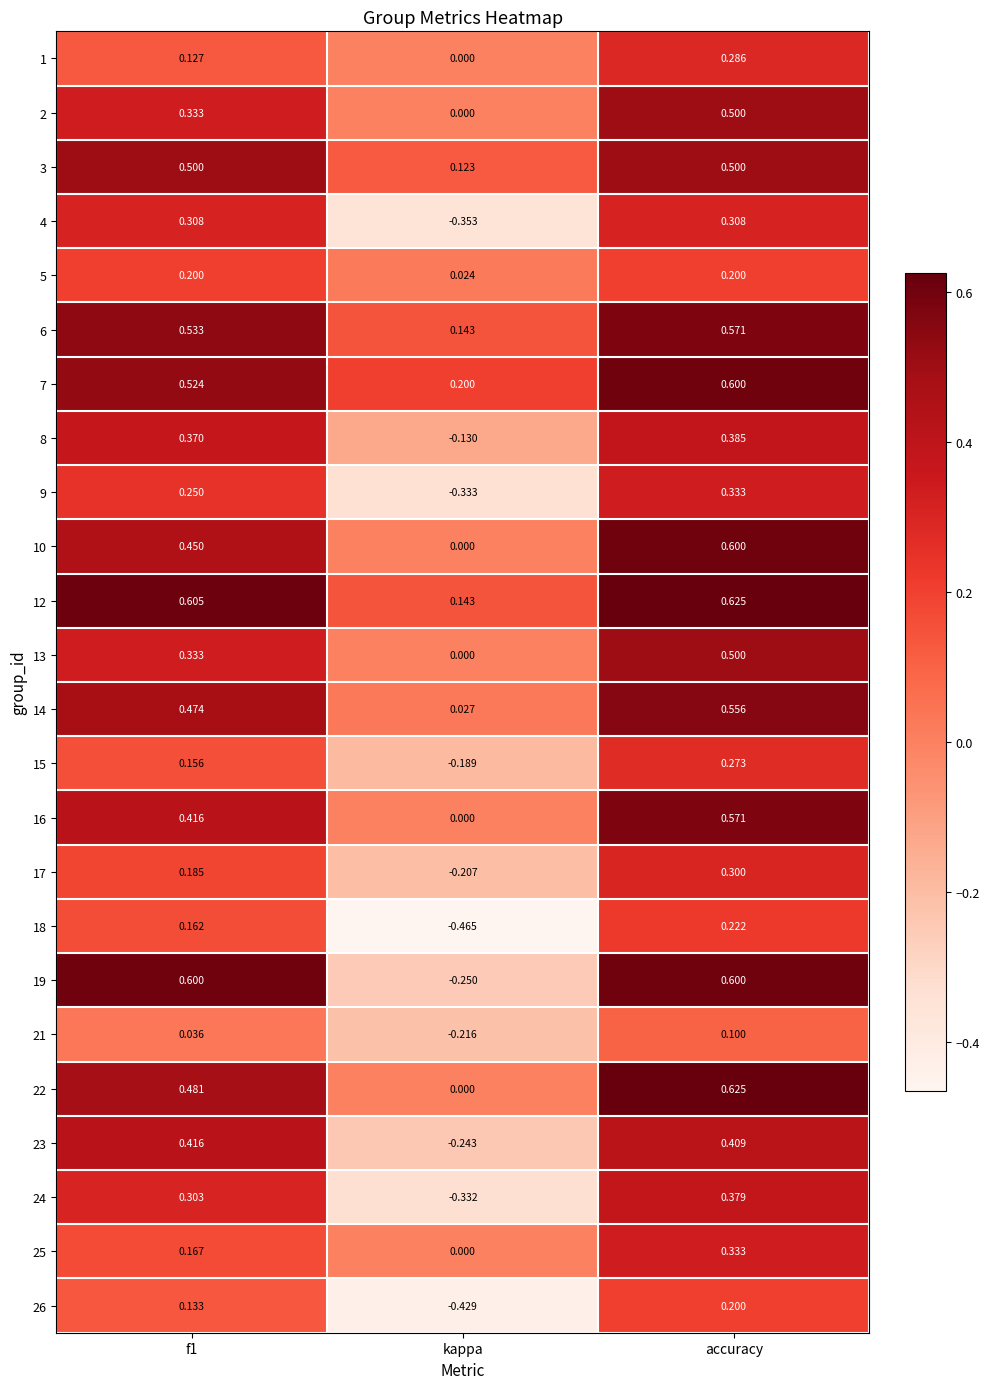

Which label corresponds to the smallest value in the chart?

kappa